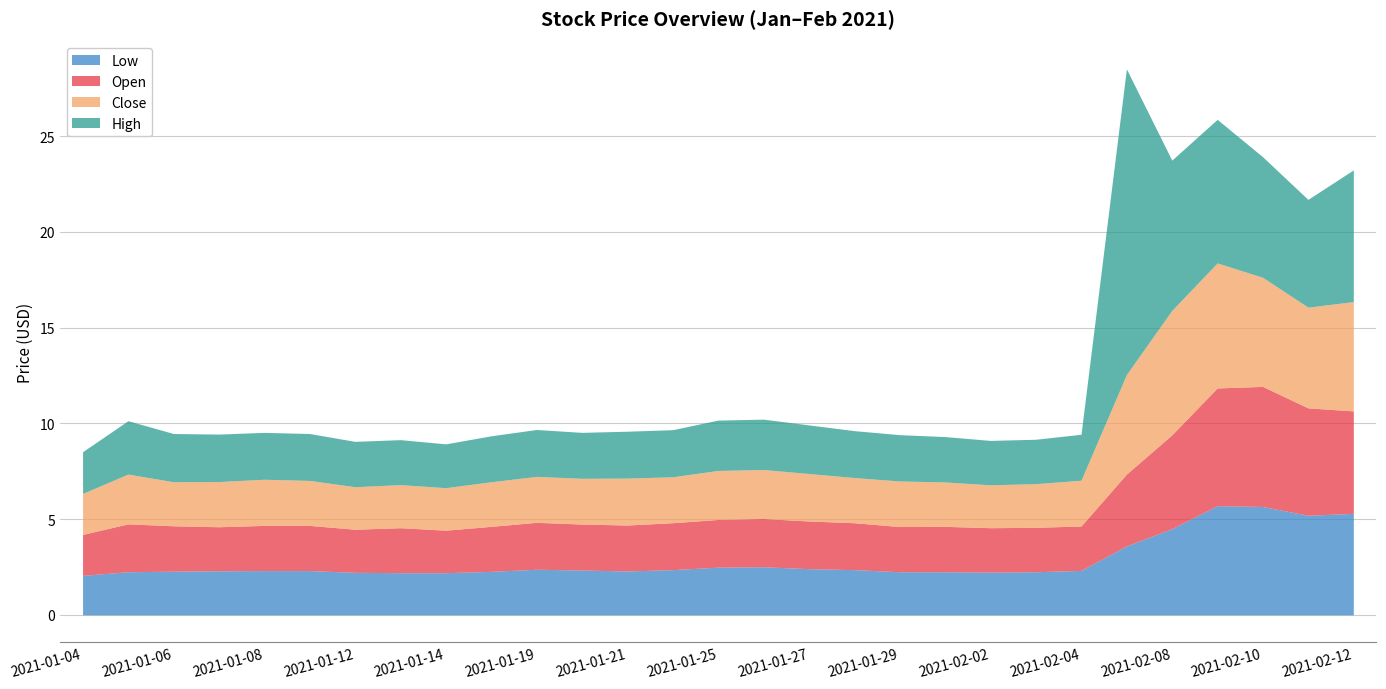

How many categories are shown in the chart?

29